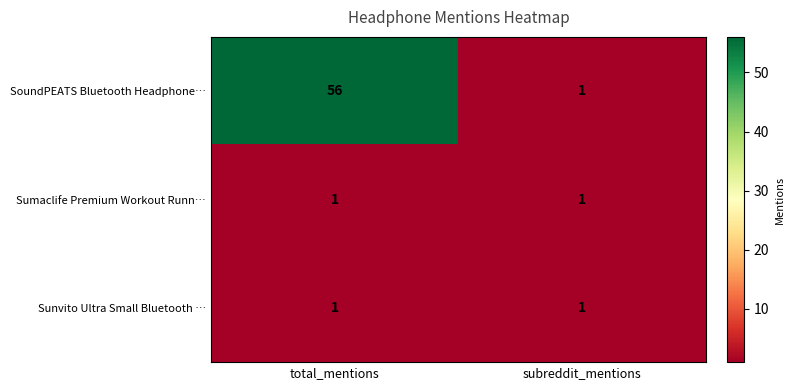

Reading left to right, list all the values displayed in this chart.

SoundPEATS Bluetooth Headphone…: 56	1
Sumaclife Premium Workout Runn…: 1	1
Sunvito Ultra Small Bluetooth …: 1	1